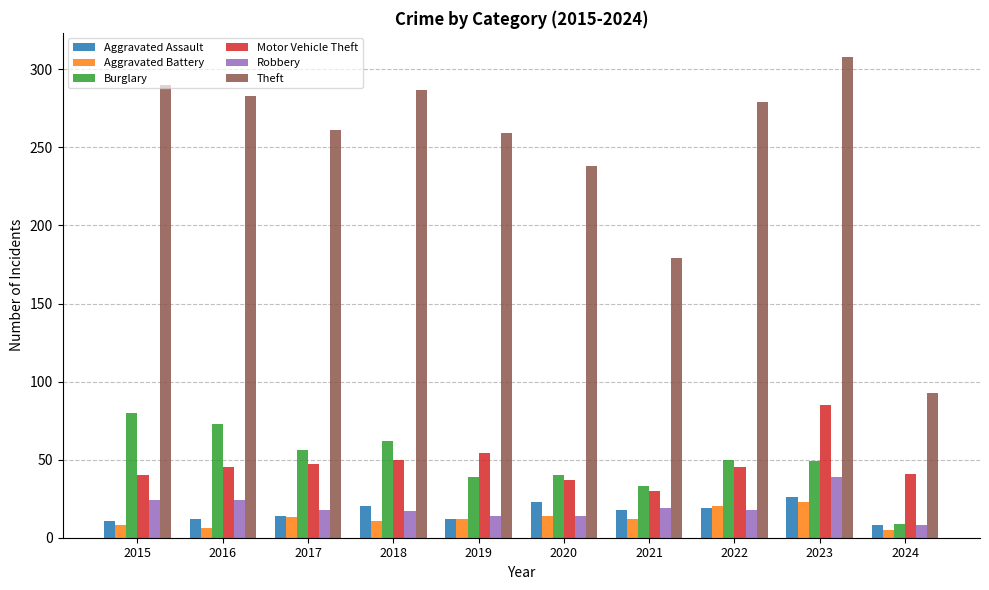

At which label is Motor Vehicle Theft closest to 57?

2019